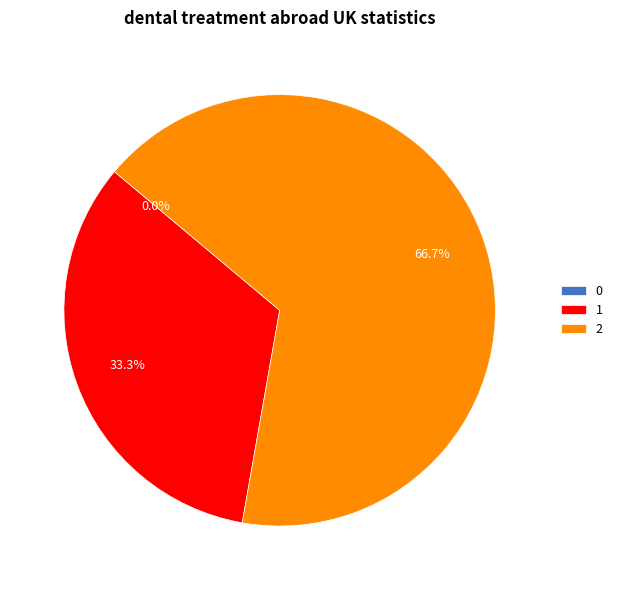

To the nearest percent, what is the difference between the largest and smallest slice percentages?

67%